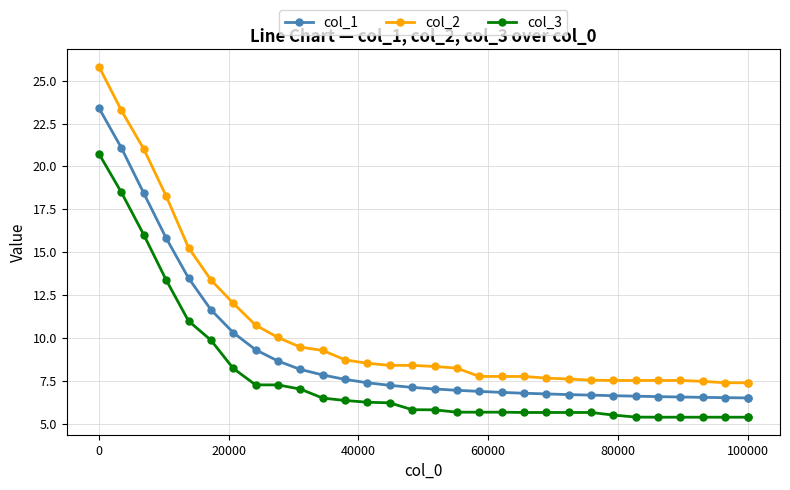

What is the minimum value for col_3?

5.4